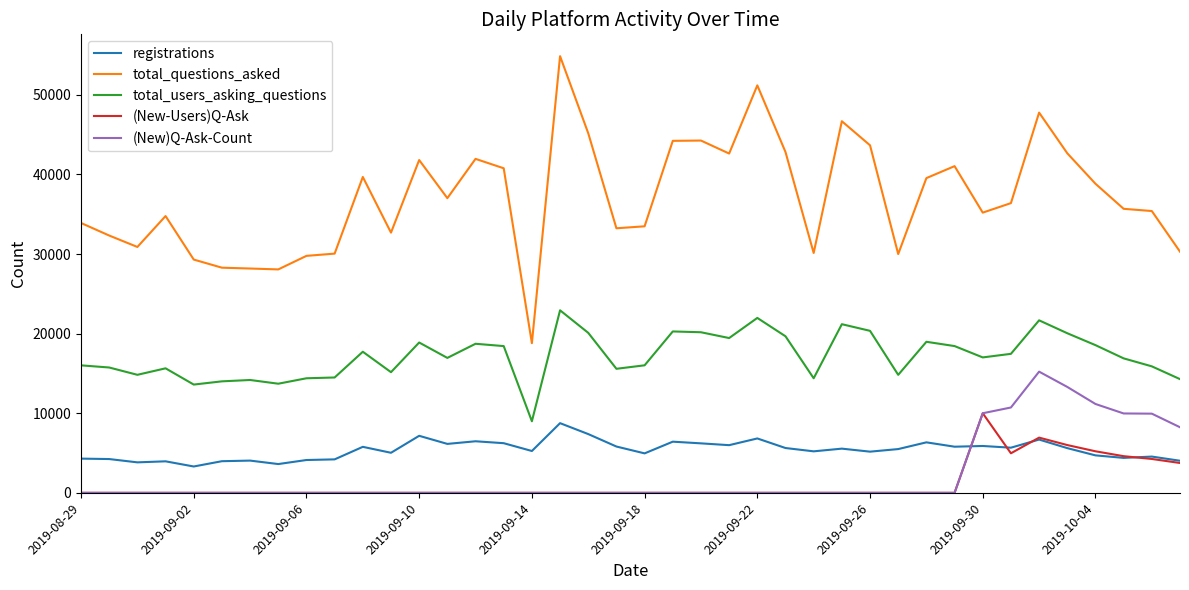

Which series has the largest total across all categories?

total_questions_asked